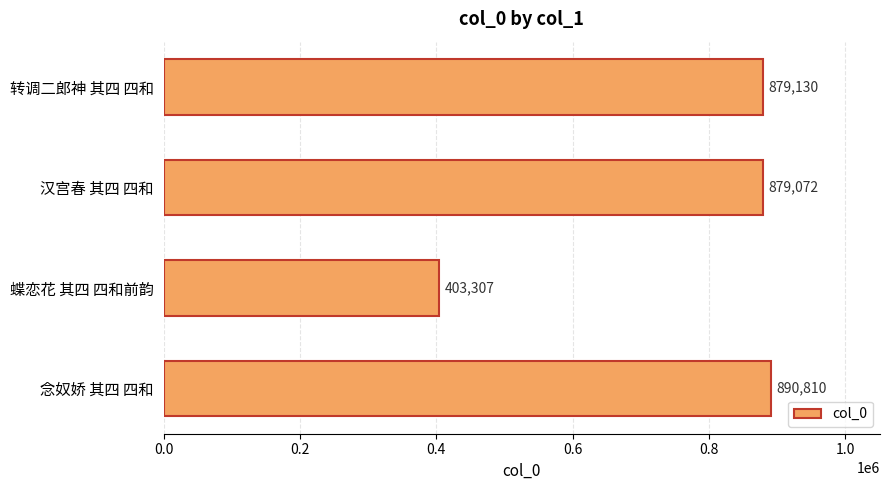

How many values are below 879130?

2